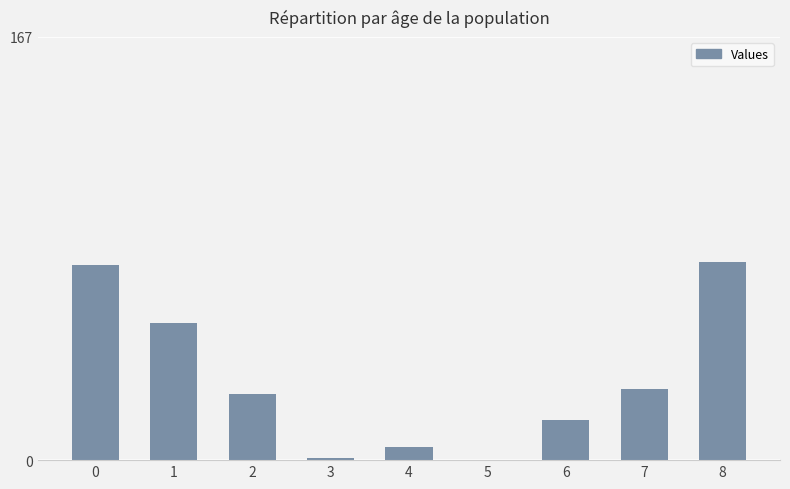

What value does the data have at 8?

78